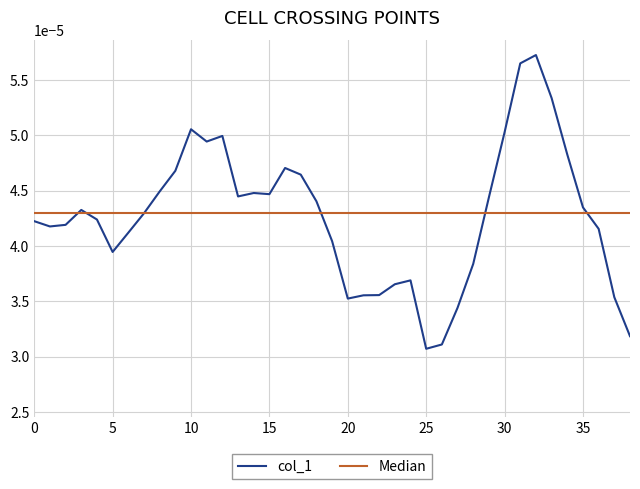

Is this an area chart (filled region under the line)?

No